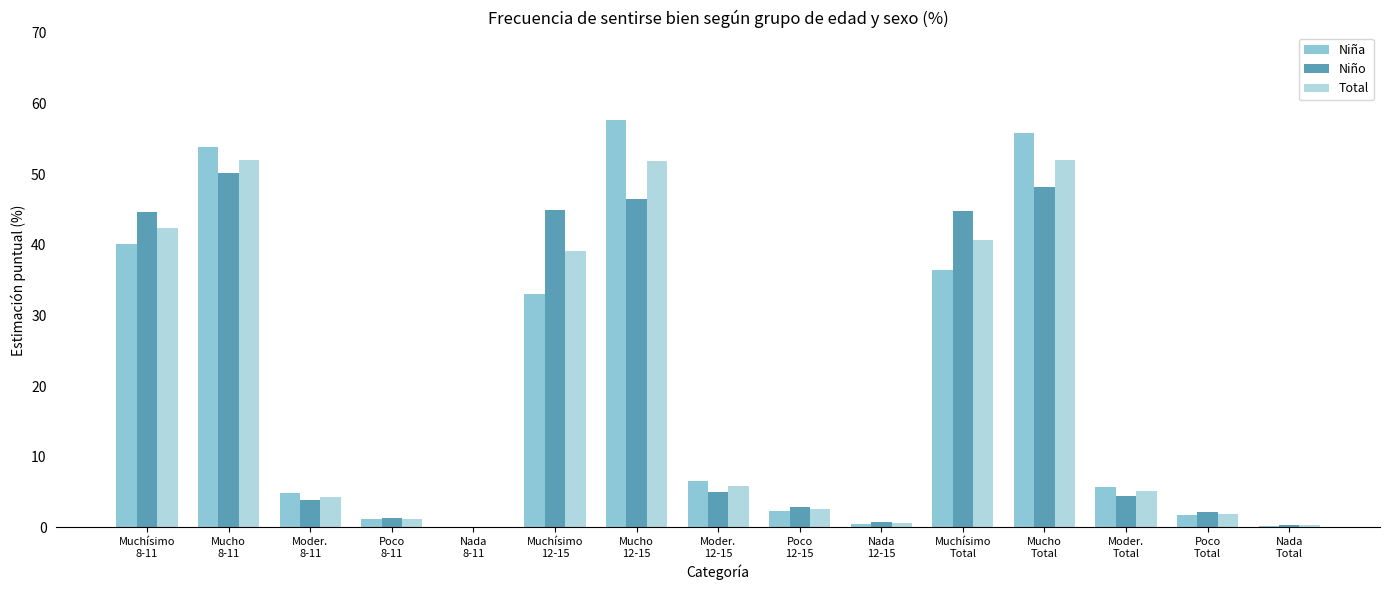

Reading left to right, what are all the values shown in this chart?

Niña: Muchísimo
8-11=40.1	Mucho
8-11=53.8	Moder.
8-11=4.8	Poco
8-11=1.2	Nada
8-11=0.0	Muchísimo
12-15=33.0	Mucho
12-15=57.7	Moder.
12-15=6.6	Poco
12-15=2.2	Nada
12-15=0.4	Muchísimo
Total=36.5	Mucho
Total=55.8	Moder.
Total=5.8	Poco
Total=1.7	Nada
Total=0.2
Niño: Muchísimo
8-11=44.6	Mucho
8-11=50.2	Moder.
8-11=3.9	Poco
8-11=1.3	Nada
8-11=0.0	Muchísimo
12-15=44.8	Mucho
12-15=46.4	Moder.
12-15=5.0	Poco
12-15=2.9	Nada
12-15=0.8	Muchísimo
Total=44.7	Mucho
Total=48.2	Moder.
Total=4.5	Poco
Total=2.2	Nada
Total=0.4
Total: Muchísimo
8-11=42.4	Mucho
8-11=52.0	Moder.
8-11=4.4	Poco
8-11=1.2	Nada
8-11=0.0	Muchísimo
12-15=39.1	Mucho
12-15=51.9	Moder.
12-15=5.8	Poco
12-15=2.6	Nada
12-15=0.6	Muchísimo
Total=40.7	Mucho
Total=51.9	Moder.
Total=5.1	Poco
Total=1.9	Nada
Total=0.3